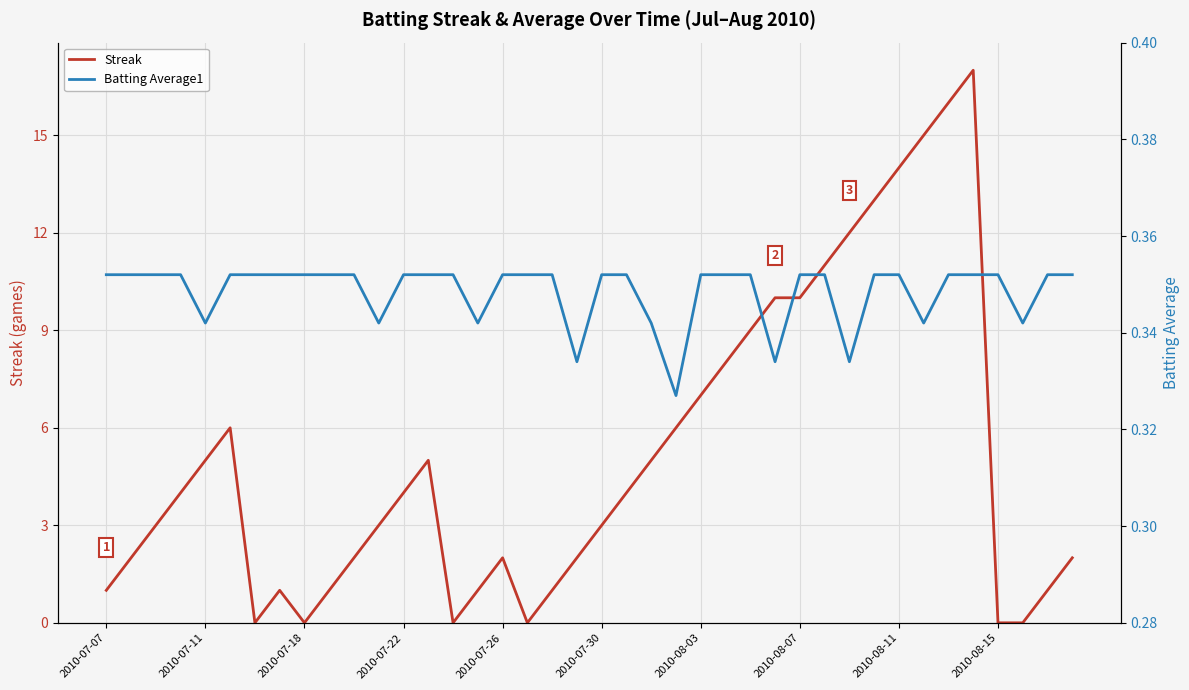

True or false: Streak has more than 1 interior local peaks.

True